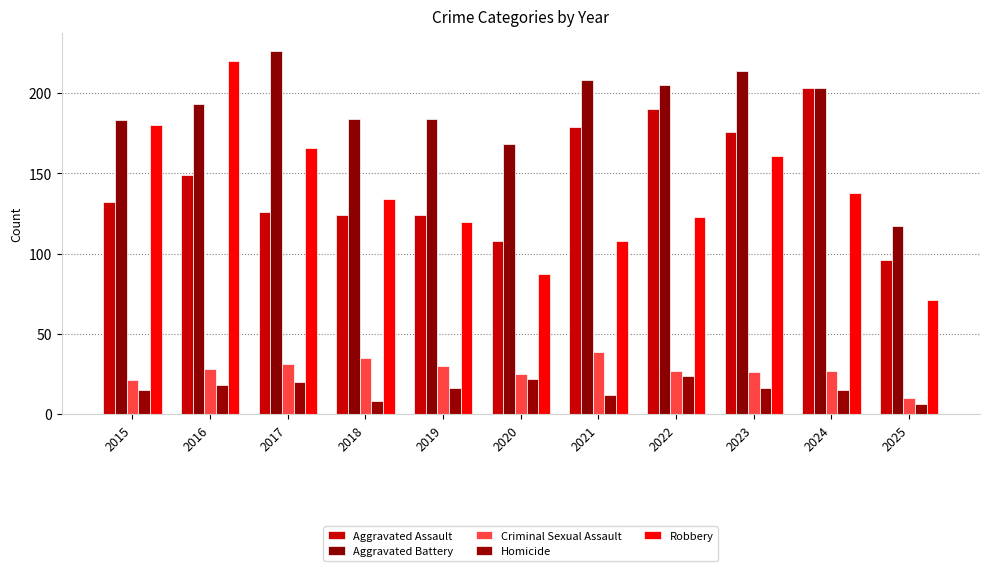

At how many categories does at least one series exceed 150?

10